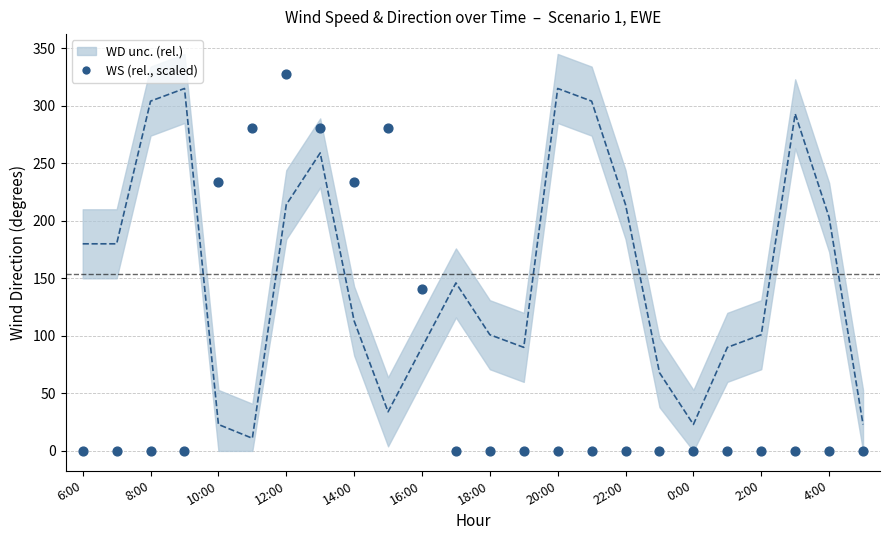

Which series has the largest Y range (max minus min)?

WS (m/s, scaled)